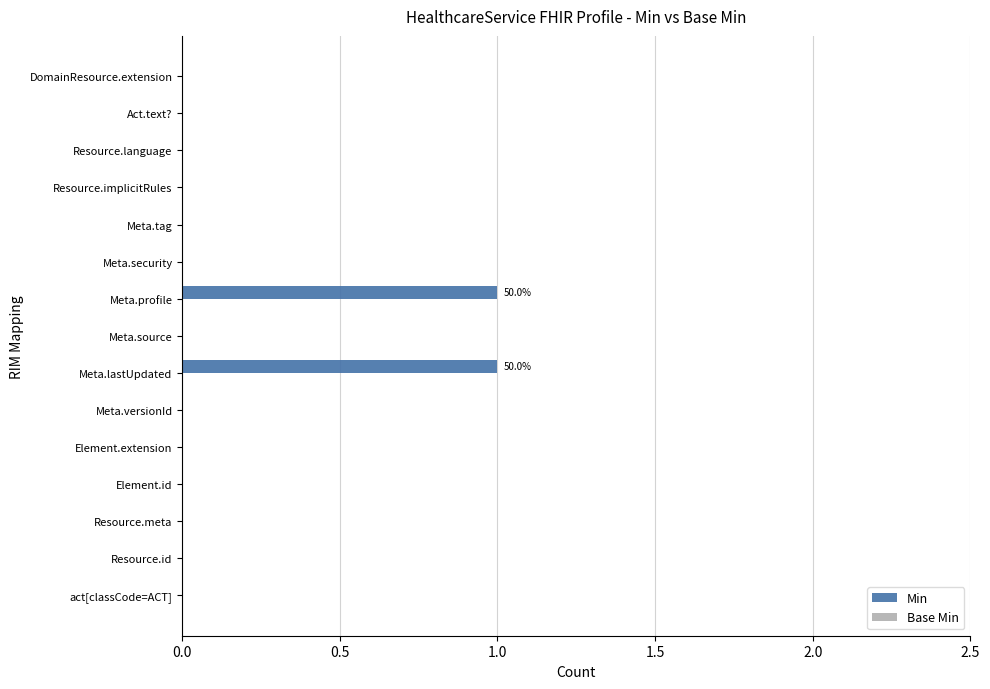

The chart shows a value of 0 at Resource.language. True or false?

True